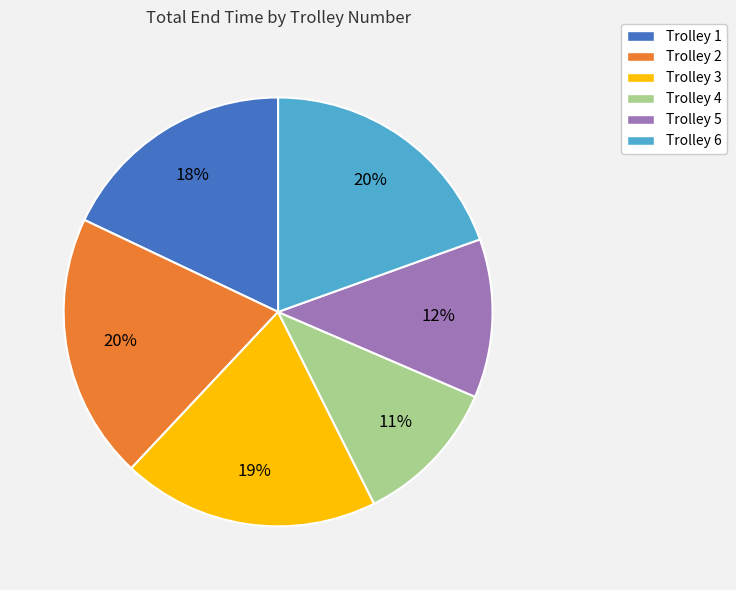

To the nearest percent, what portion does Trolley 3 represent?

19%